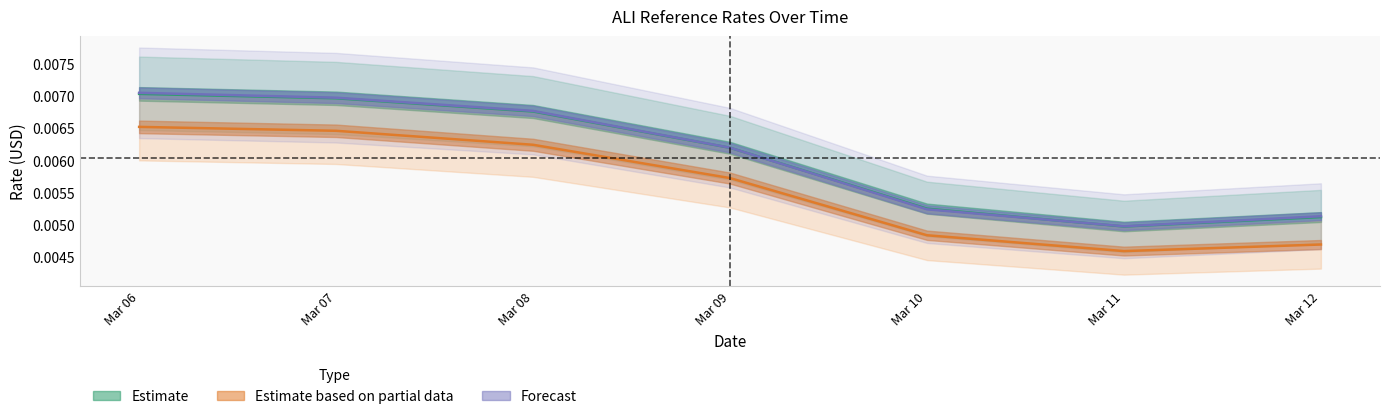

Where is the first local minimum for principal_market_price_usd?

Mar 11